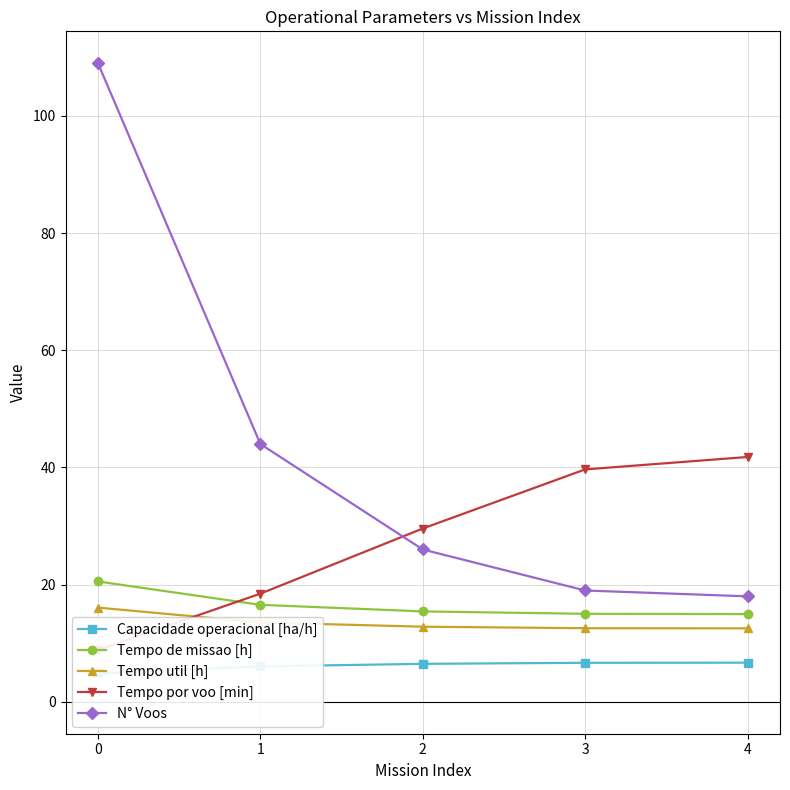

How many values in the Capacidade operacional [ha/h] series are below 6?

1